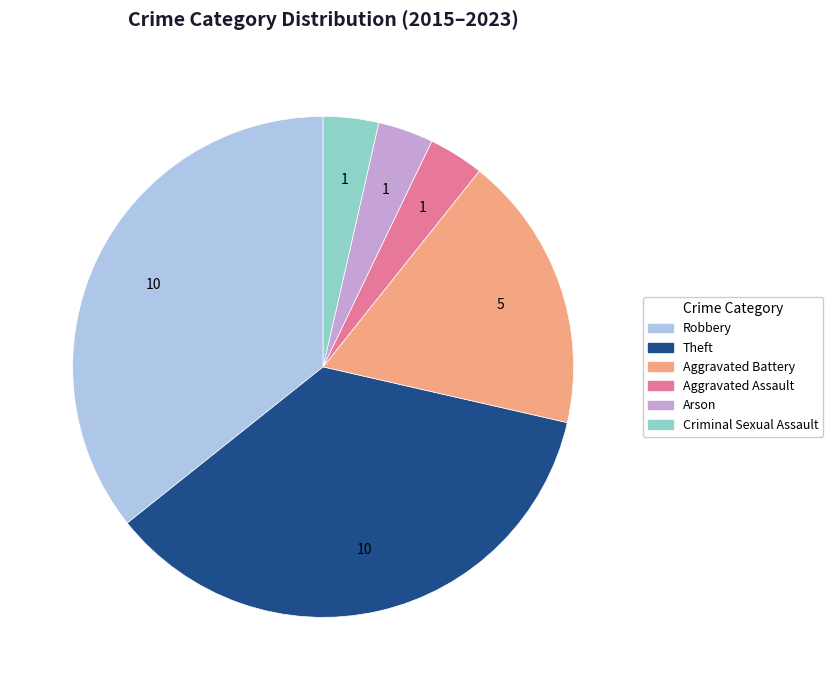

Does any single category account for the majority?

No